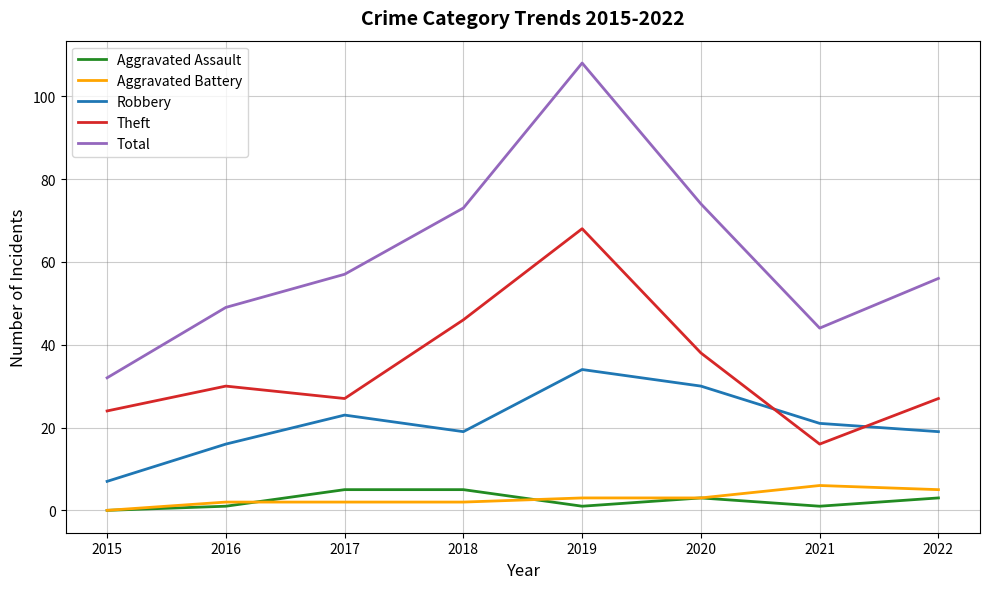

Does the chart have visible grid lines?

Yes